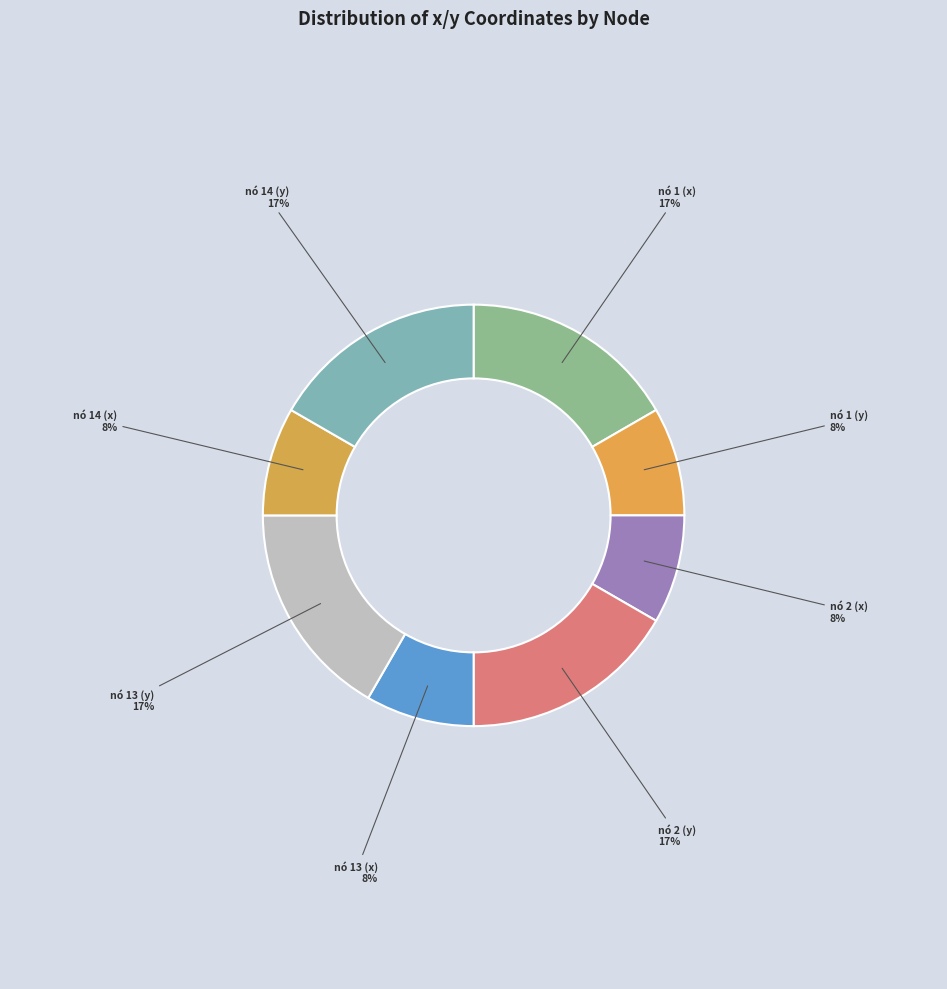

Between nó 2 (x) and nó 1 (x), which is larger?

nó 1 (x)